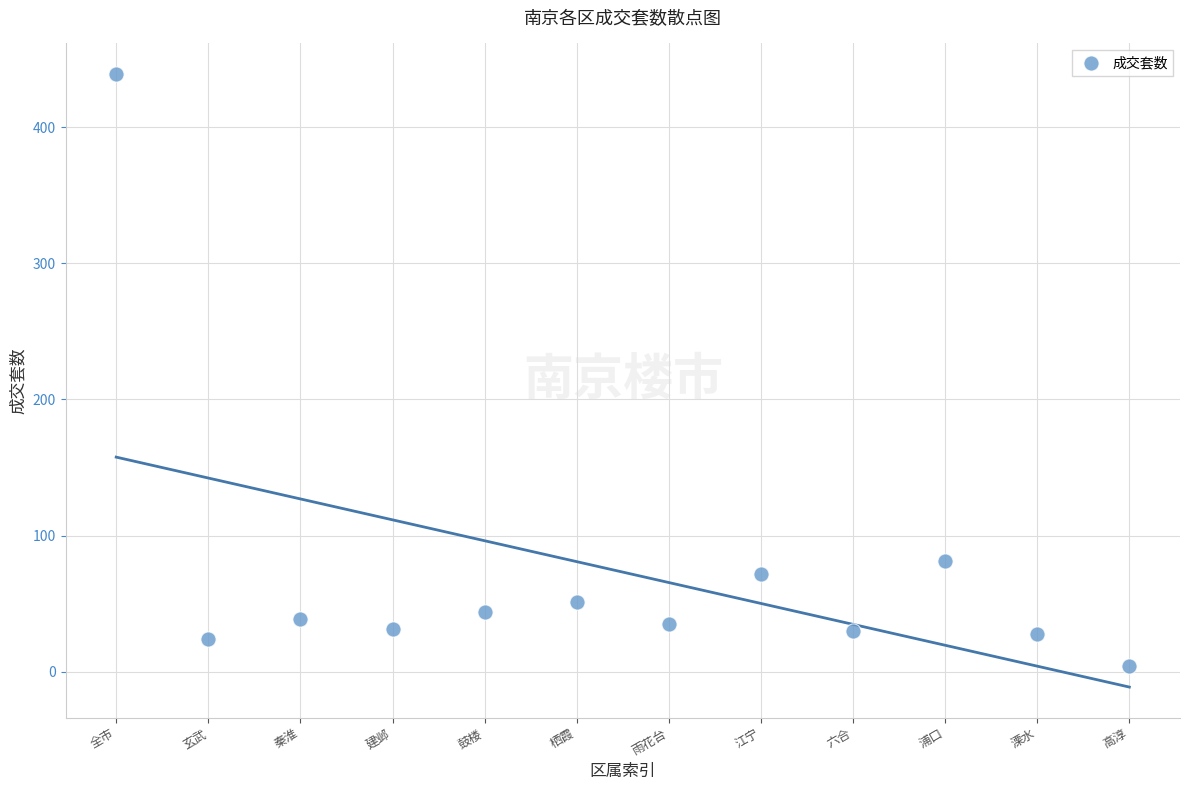

What is the average Y value?

73